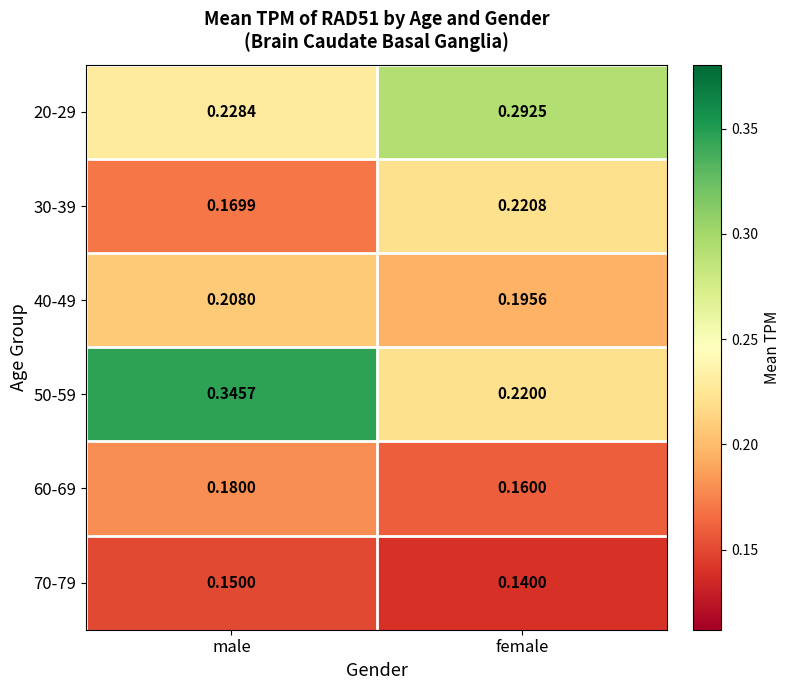

Which series changed the most between male and female?

50-59